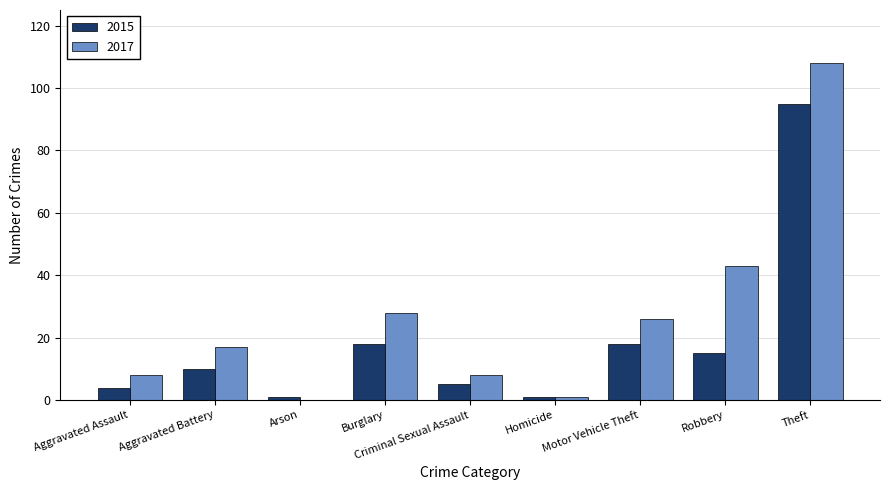

What are all the series names shown in the legend?

2015, 2017